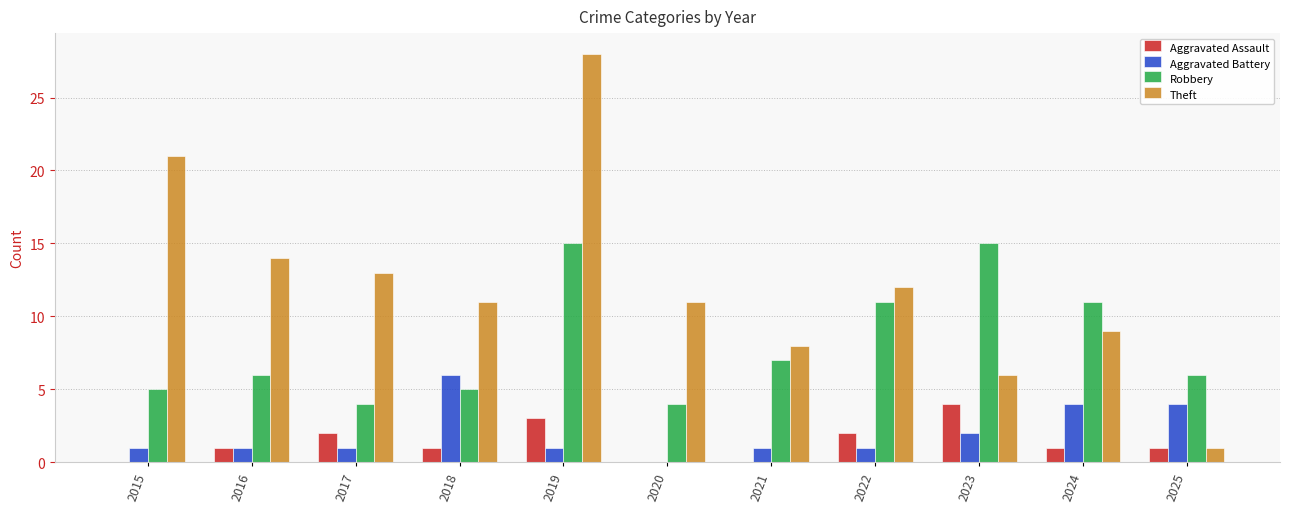

Reading right to left, transcribe all the data shown in this chart.

Aggravated Assault: 2025=1	2024=1	2023=4	2022=2	2021=0	2020=0	2019=3	2018=1	2017=2	2016=1	2015=0
Aggravated Battery: 2025=4	2024=4	2023=2	2022=1	2021=1	2020=0	2019=1	2018=6	2017=1	2016=1	2015=1
Robbery: 2025=6	2024=11	2023=15	2022=11	2021=7	2020=4	2019=15	2018=5	2017=4	2016=6	2015=5
Theft: 2025=1	2024=9	2023=6	2022=12	2021=8	2020=11	2019=28	2018=11	2017=13	2016=14	2015=21